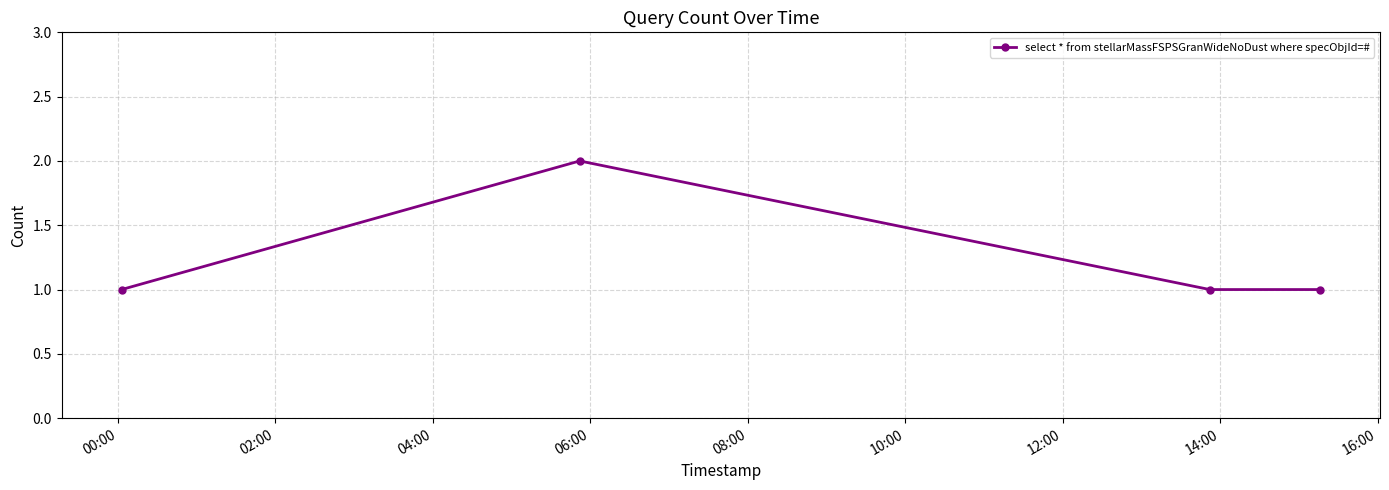

What is the value of the 3rd point from the left?

1